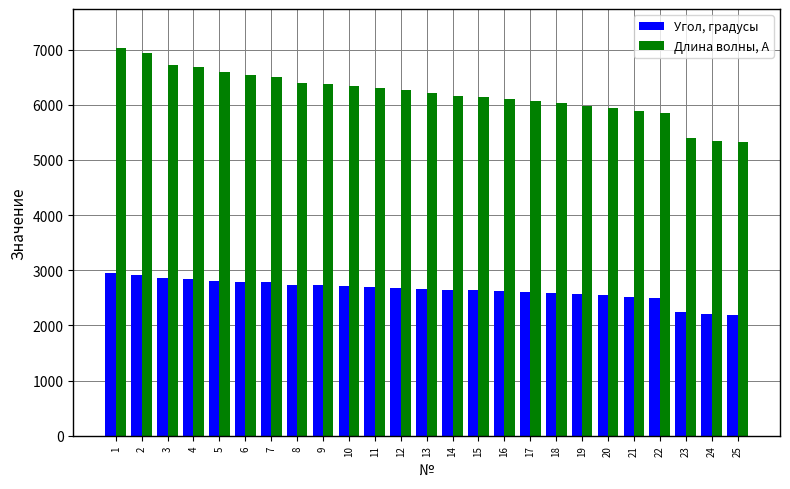

What is the total value across all series at 12?

8953.0